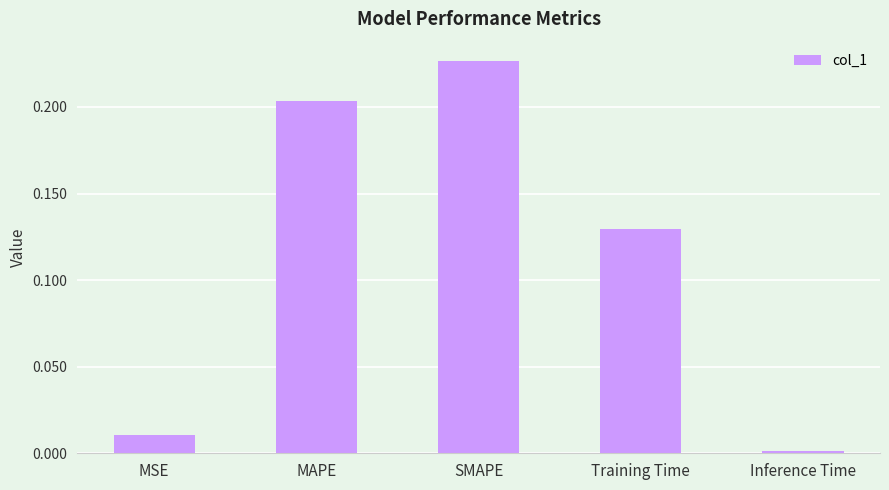

What is the sum of all values?

0.6